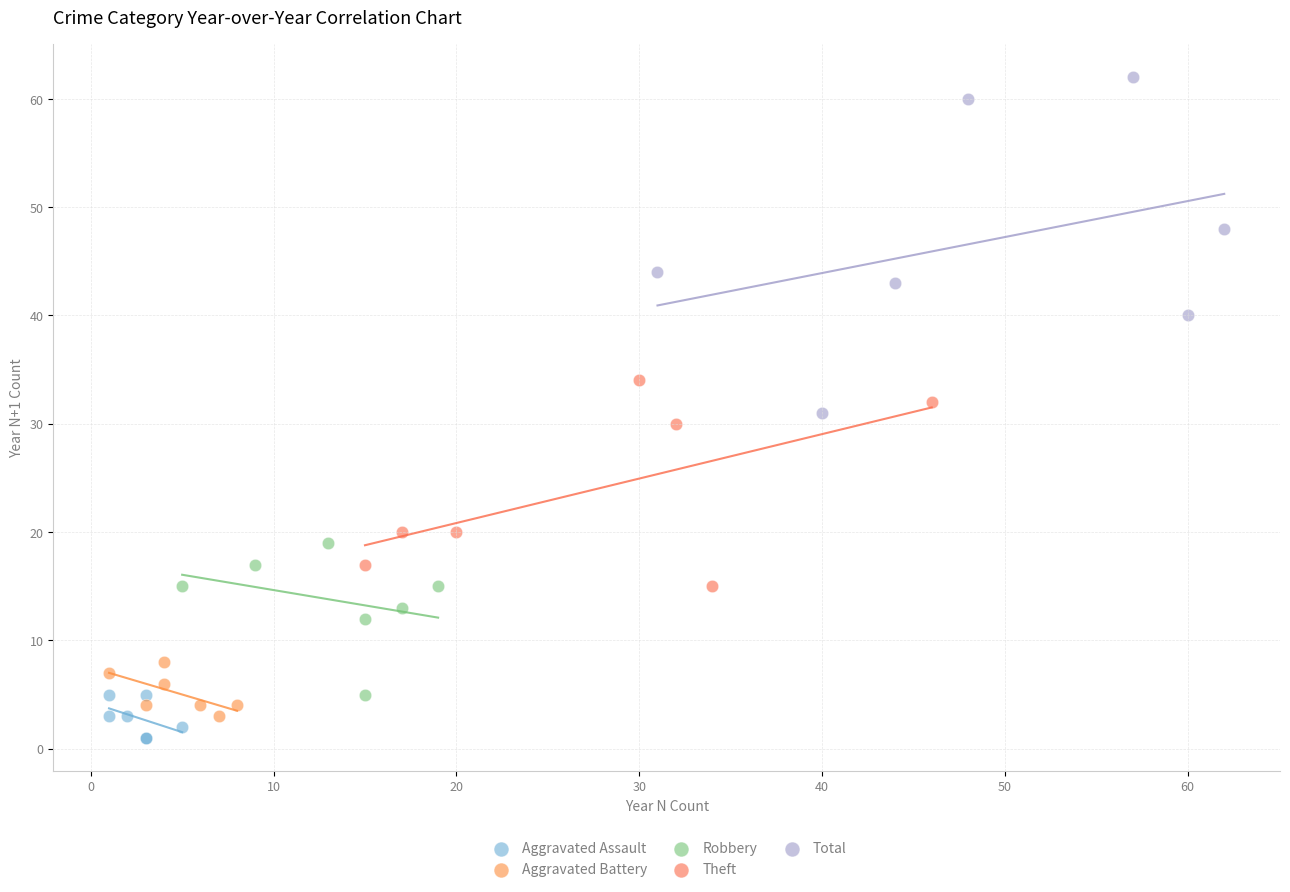

Which series has the widest spread of Y values?

Total